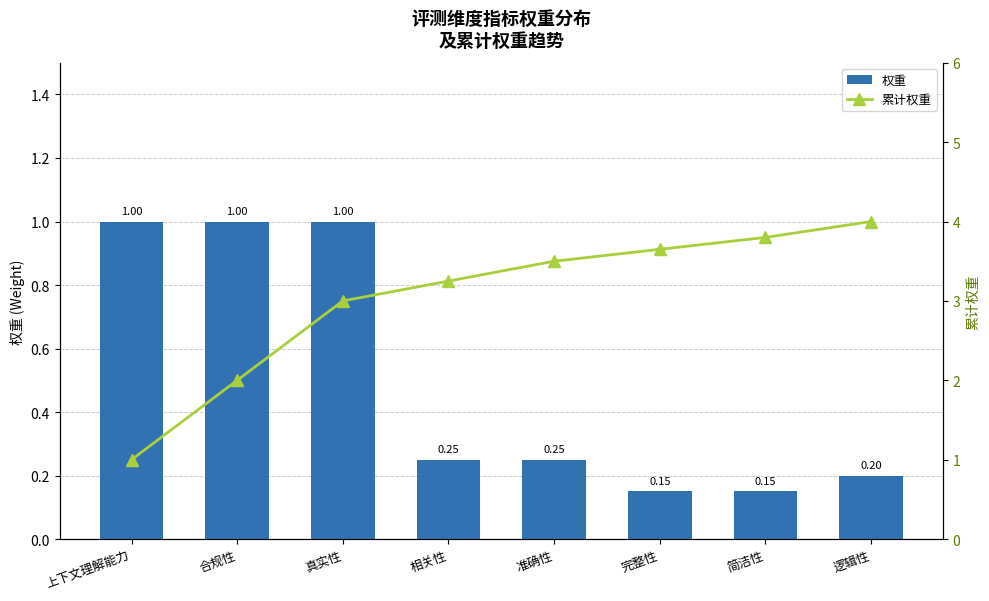

Reading left to right, what are all the values shown in this chart?

权重: 上下文理解能力=1.0	合规性=1.0	真实性=1.0	相关性=0.2	准确性=0.2	完整性=0.1	简洁性=0.1	逻辑性=0.2
累计权重: 上下文理解能力=1.0	合规性=2.0	真实性=3.0	相关性=3.2	准确性=3.5	完整性=3.6	简洁性=3.8	逻辑性=4.0